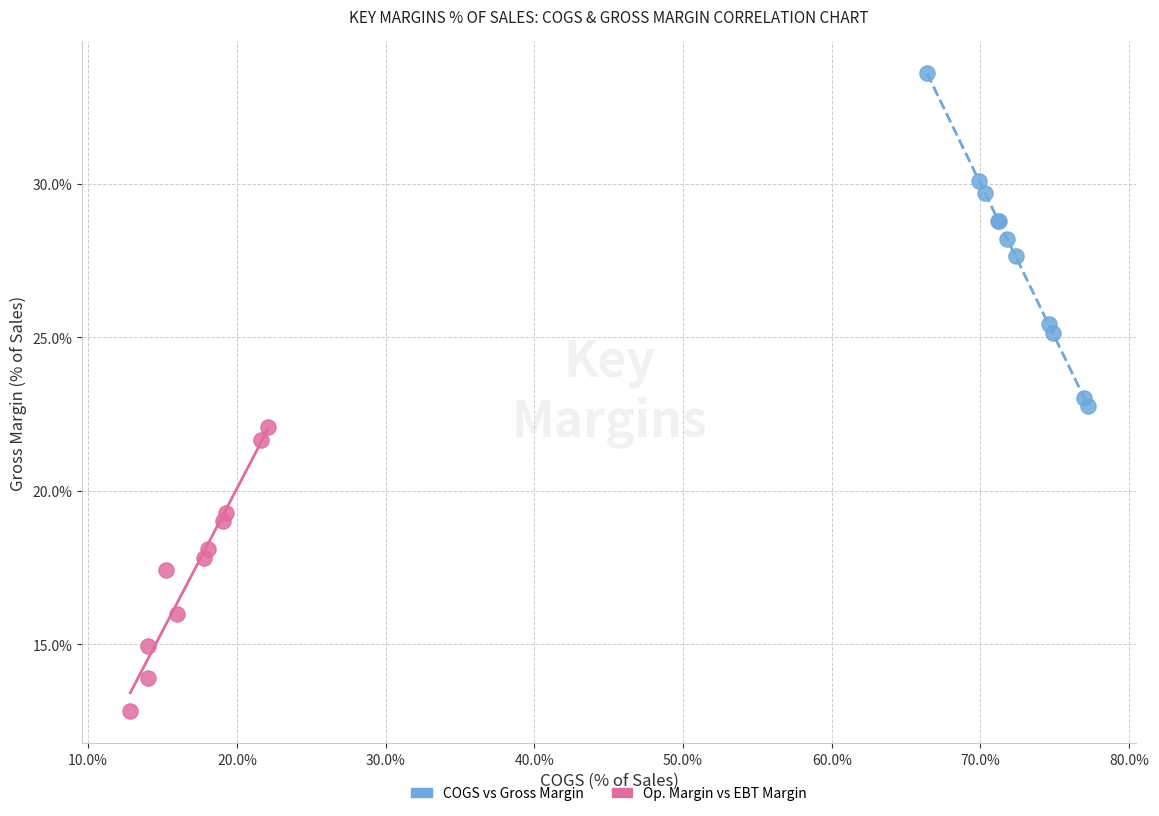

Which series has the widest spread of Y values?

COGS vs Gross Margin